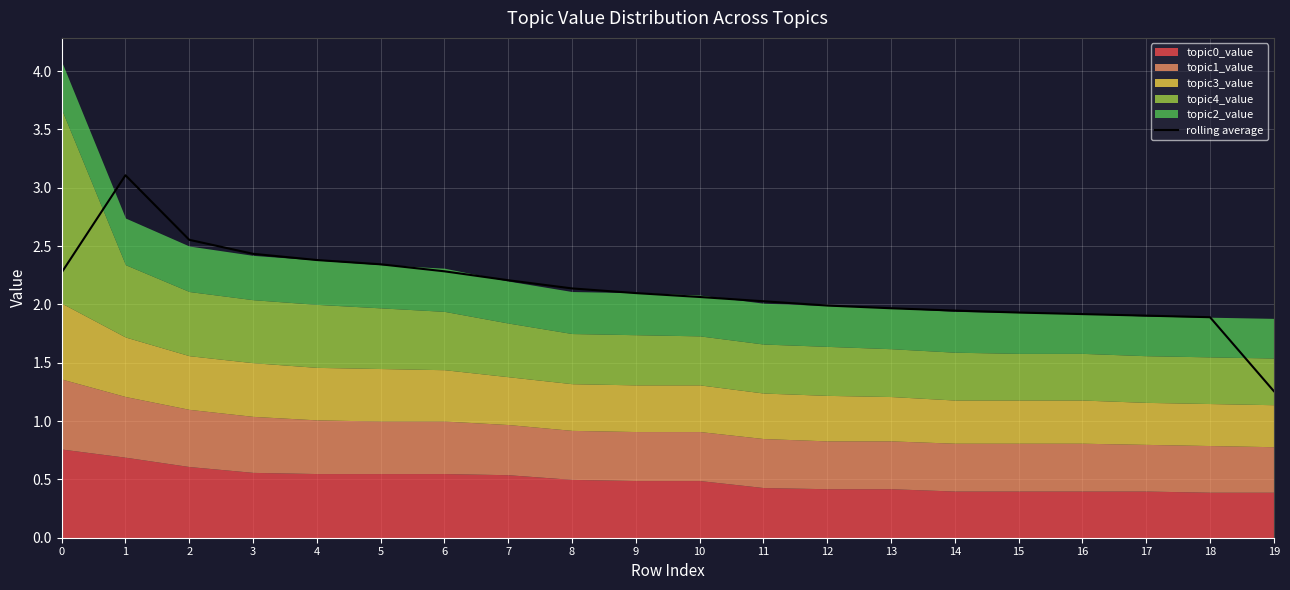

Reading left to right, what are all the values shown in this chart?

2.3	3.1	2.6	2.4	2.4	2.3	2.3	2.2	2.1	2.1	2.1	2.0	2.0	2.0	1.9	1.9	1.9	1.9	1.9	1.3